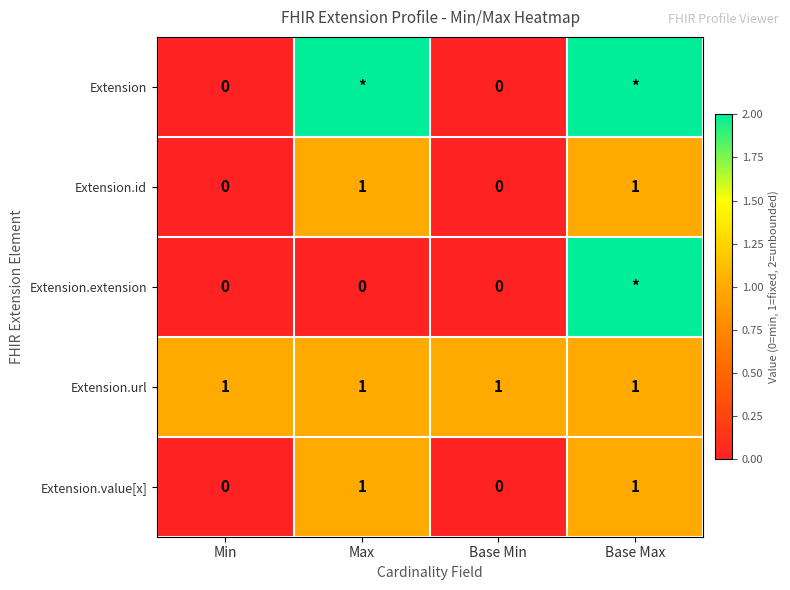

How many distinct data groups are displayed?

5